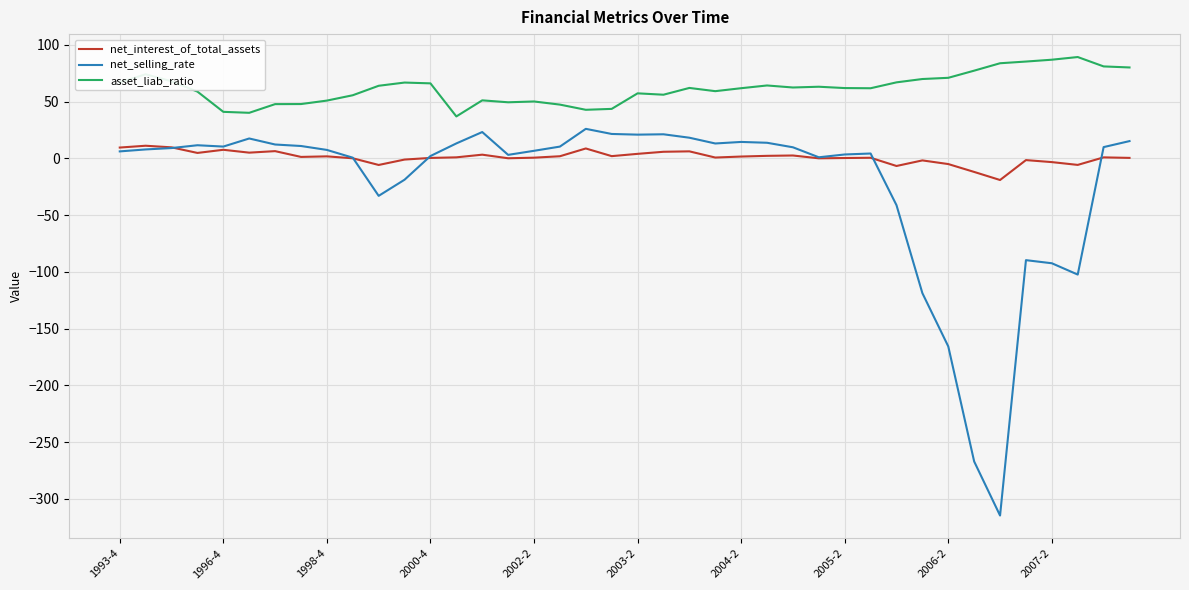

What is the difference between the second highest and second lowest values in the net_selling_rate series?

290.3